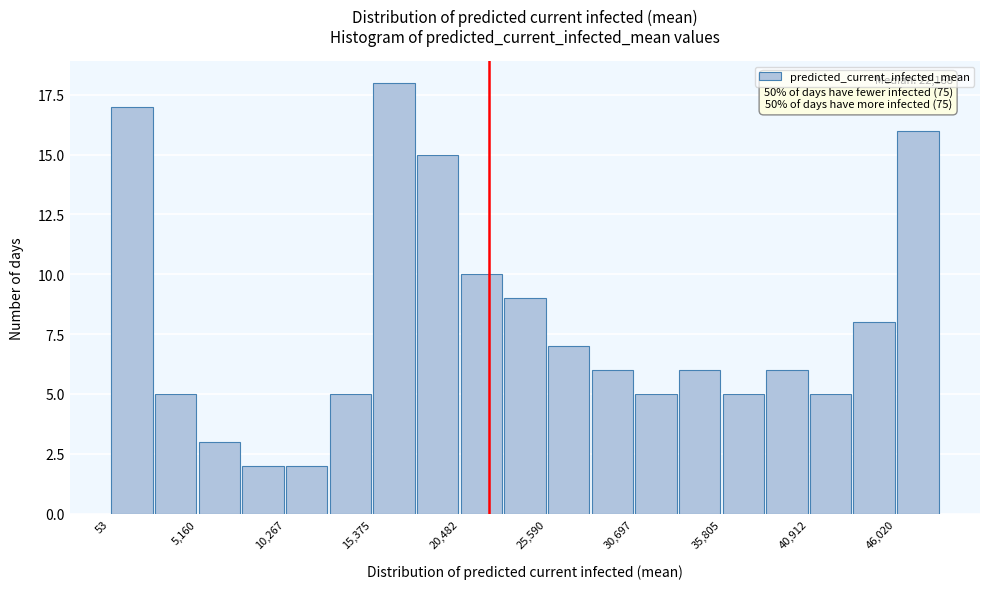

Read against the x-axis, roughly where is the centre of the tallest bar?

17000